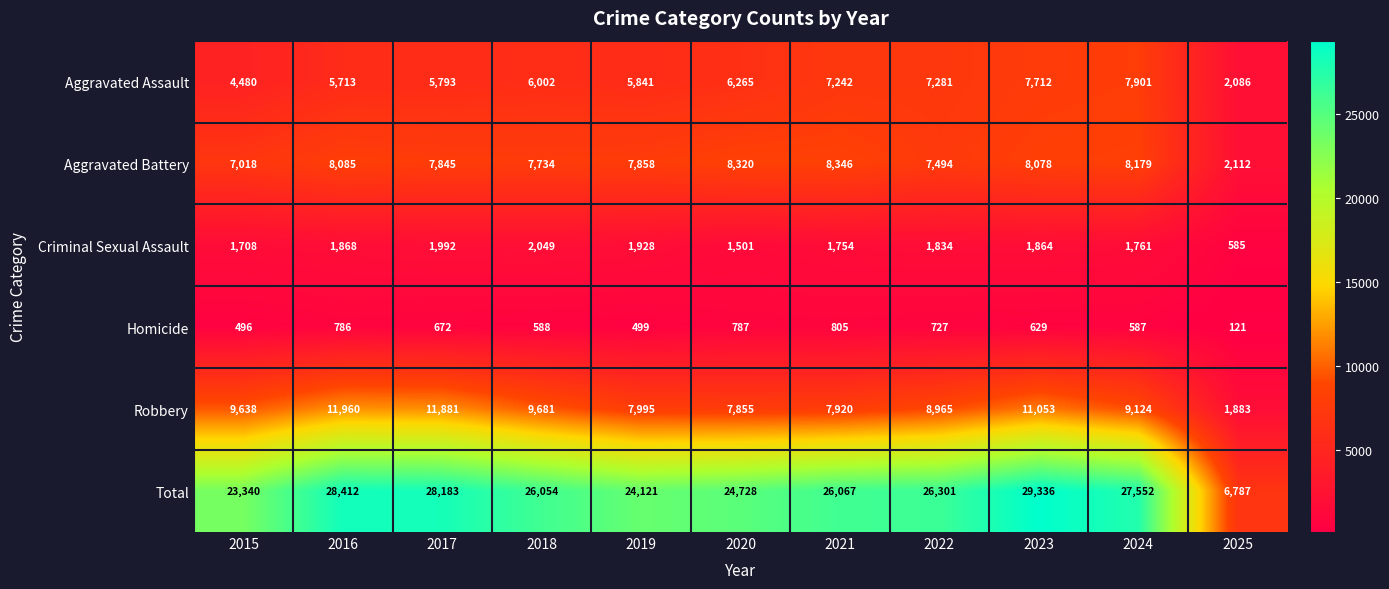

List the series in order of their peak value, lowest first.

Homicide, Criminal Sexual Assault, Aggravated Assault, Aggravated Battery, Robbery, Total